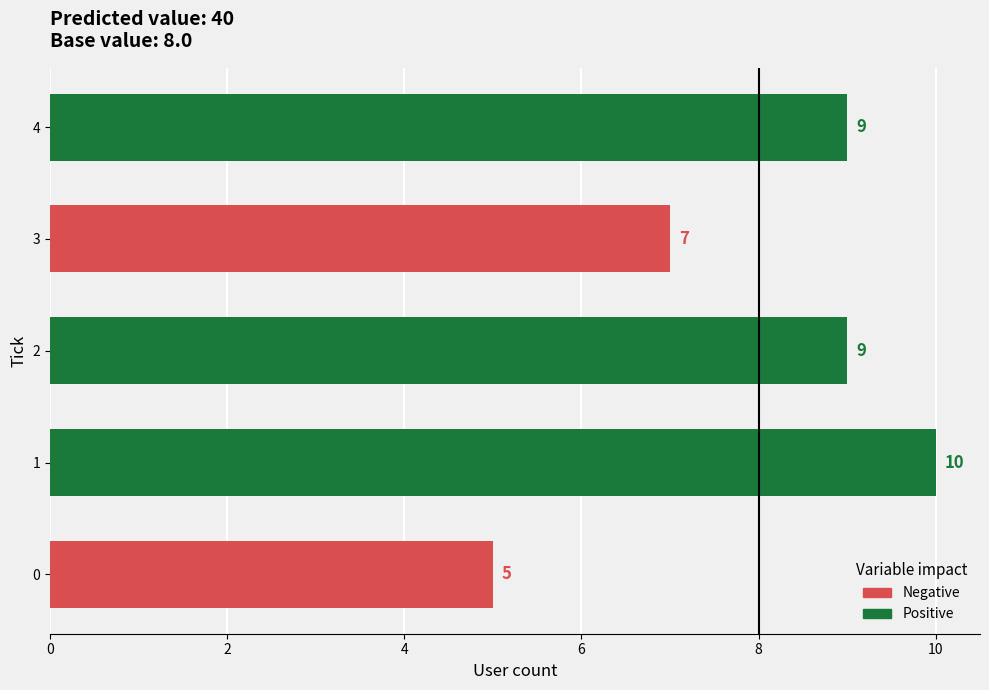

Reading bottom to top, extract all data points from this chart.

0=5	1=10	2=9	3=7	4=9